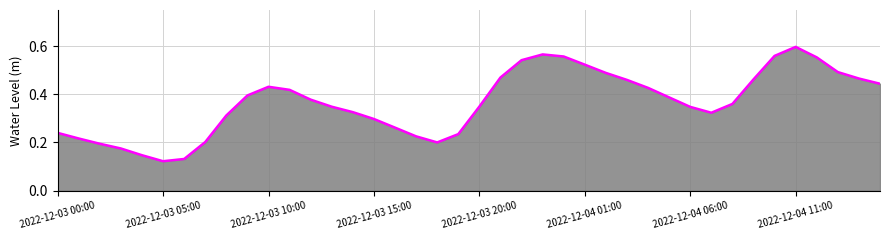

What is the greatest value displayed?

0.6